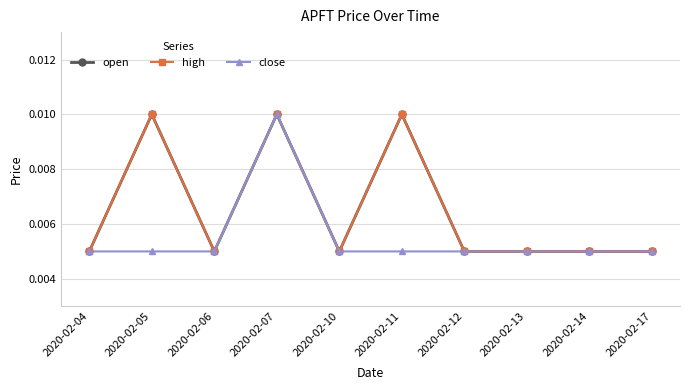

True or false: high has a value of 0.0 at 2020-02-11.

False